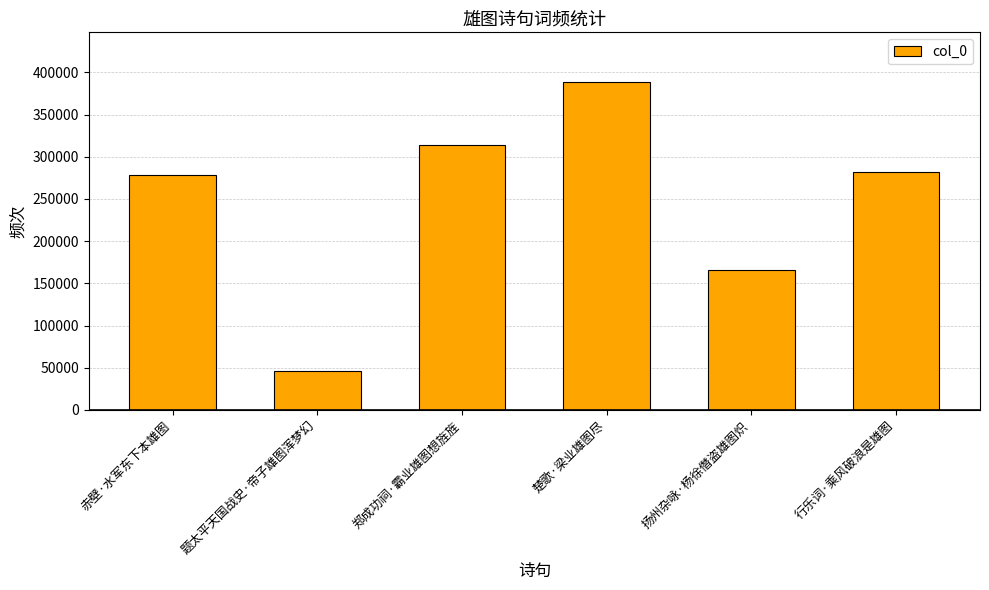

What is the difference between the maximum and second lowest values?

223258